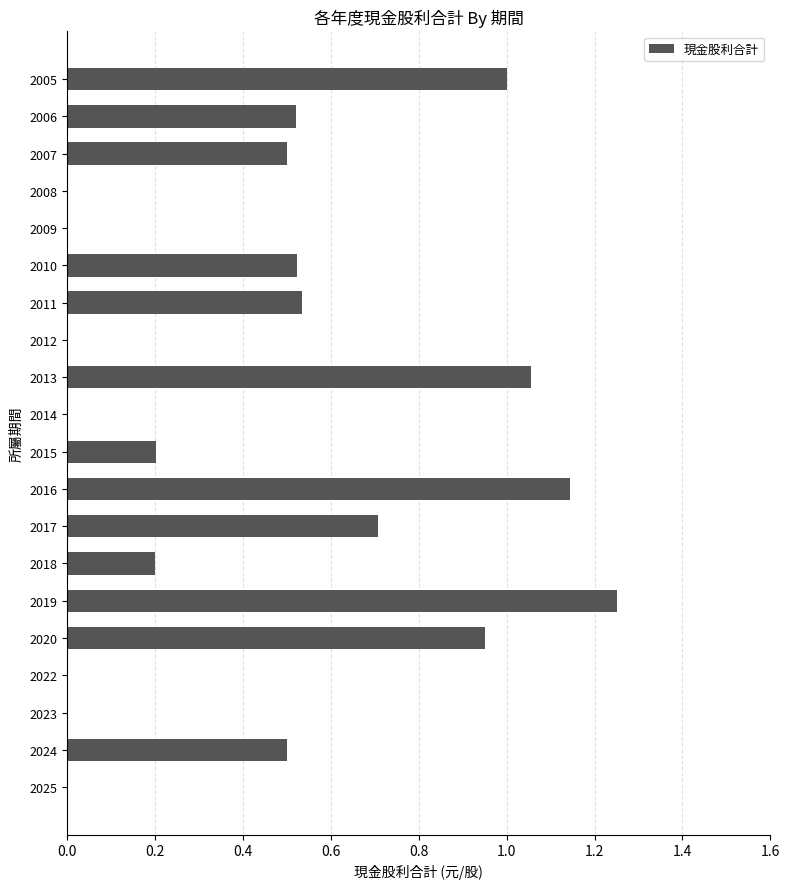

What is the sum of all values?

9.1